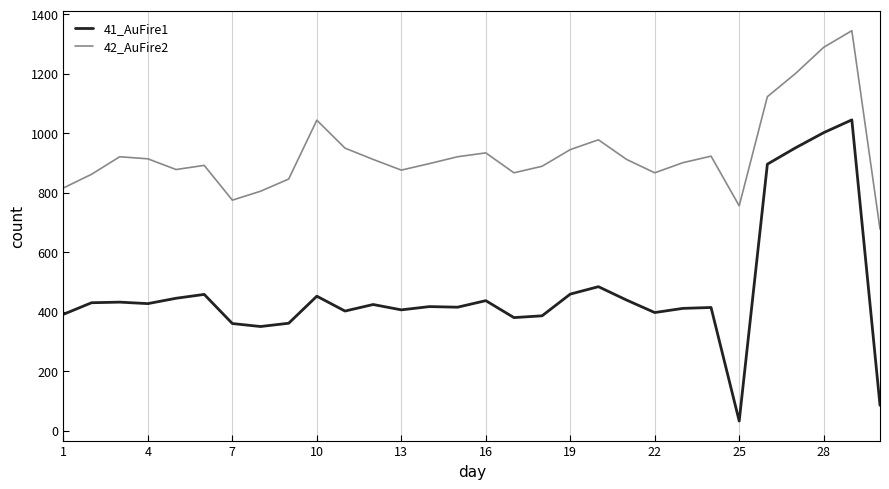

Which series has the largest range (max minus min)?

41_AuFire1